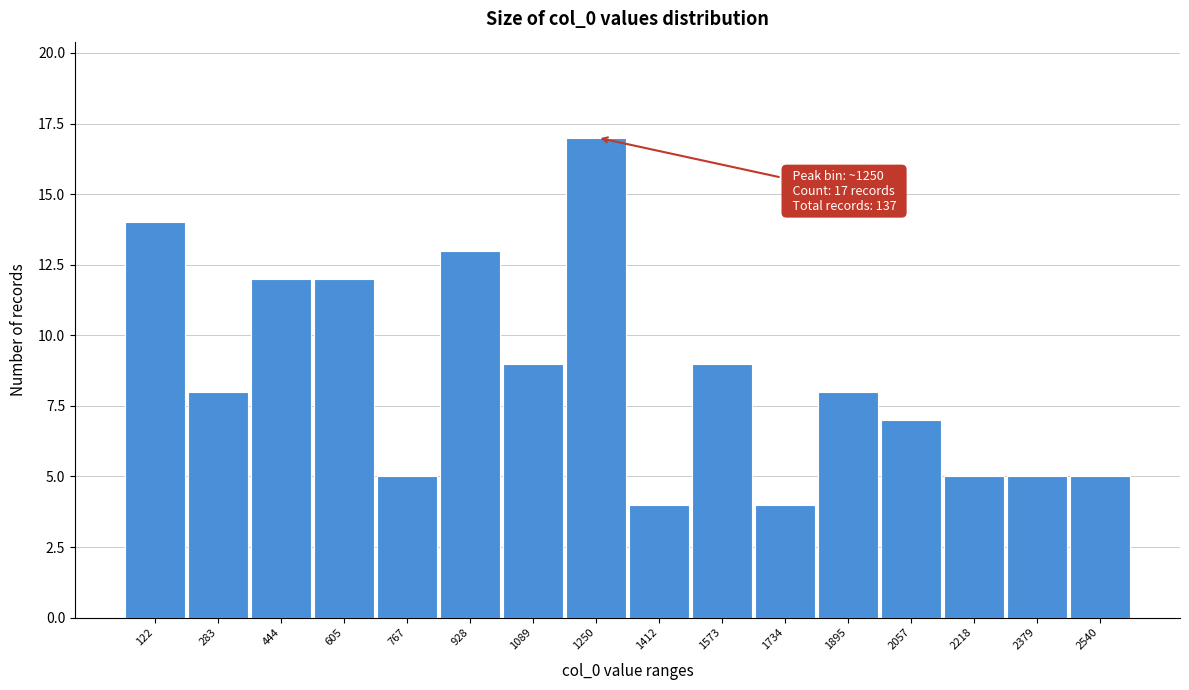

Reading left to right, extract all data points from this chart.

122=14	283=8	444=12	605=12	767=5	928=13	1089=9	1250=17	1412=4	1573=9	1734=4	1895=8	2057=7	2218=5	2379=5	2540=5